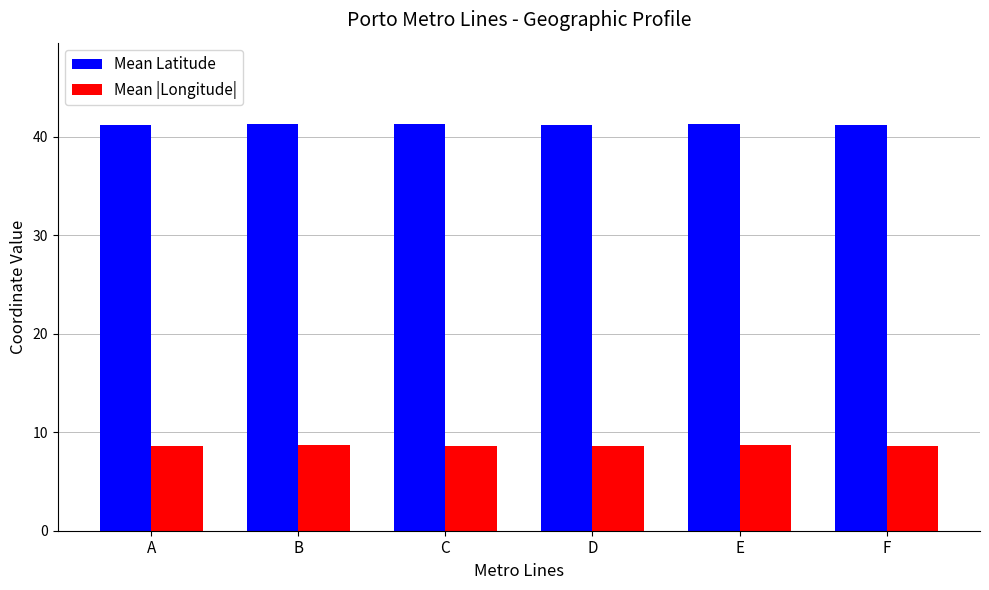

What is the difference between the maximum and minimum values in the Mean Latitude series?

0.1